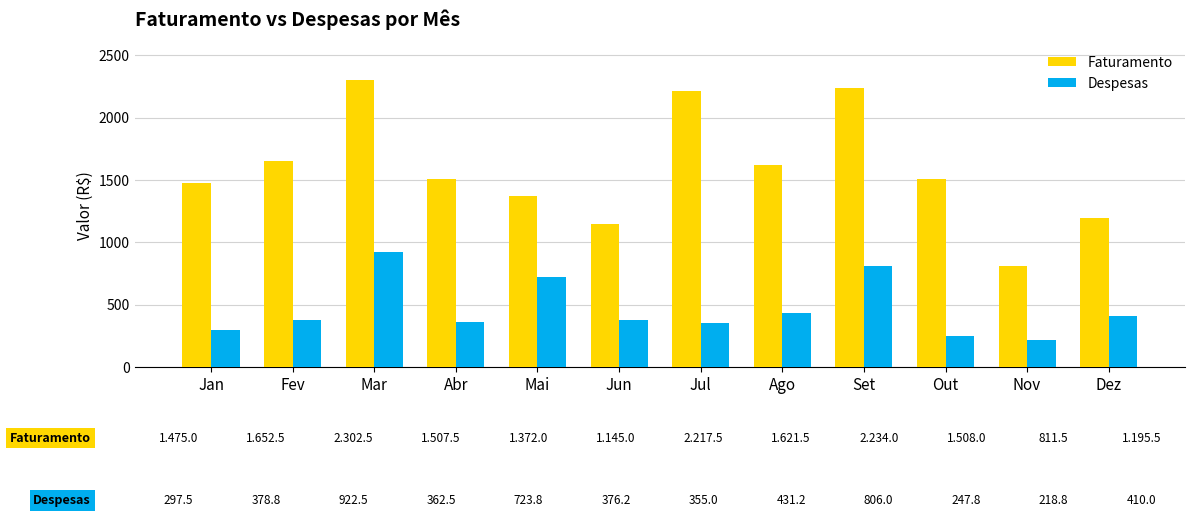

Rank the series at Fev from lowest to highest value.

Despesas, Faturamento